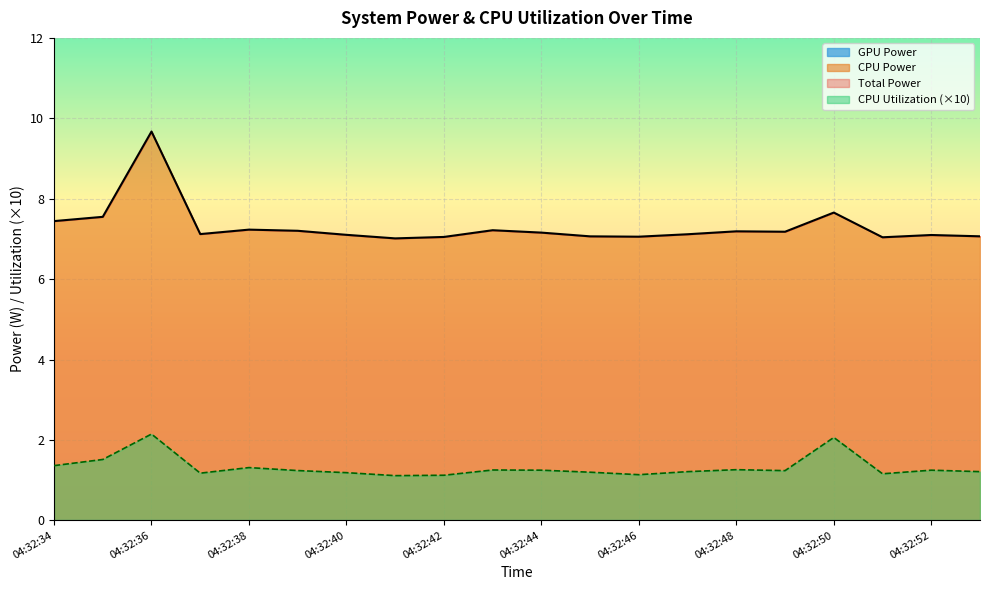

True or false: CPU Utilization (×10) and CPU Power cross at least once.

False